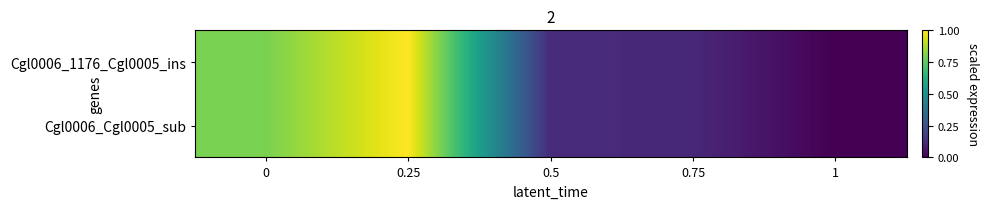

At which category is the sum across all series the highest?

0.25